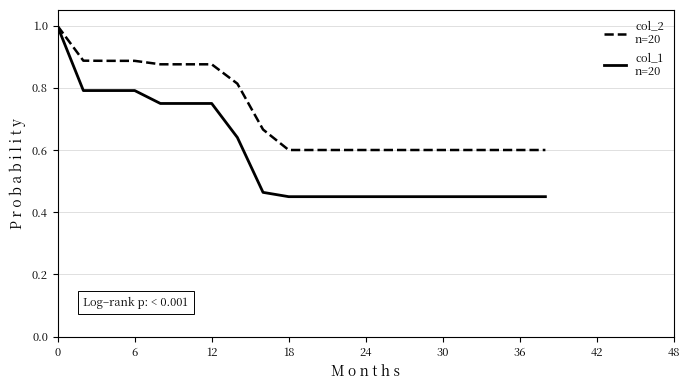

What is the maximum value shown in the chart?

1.0